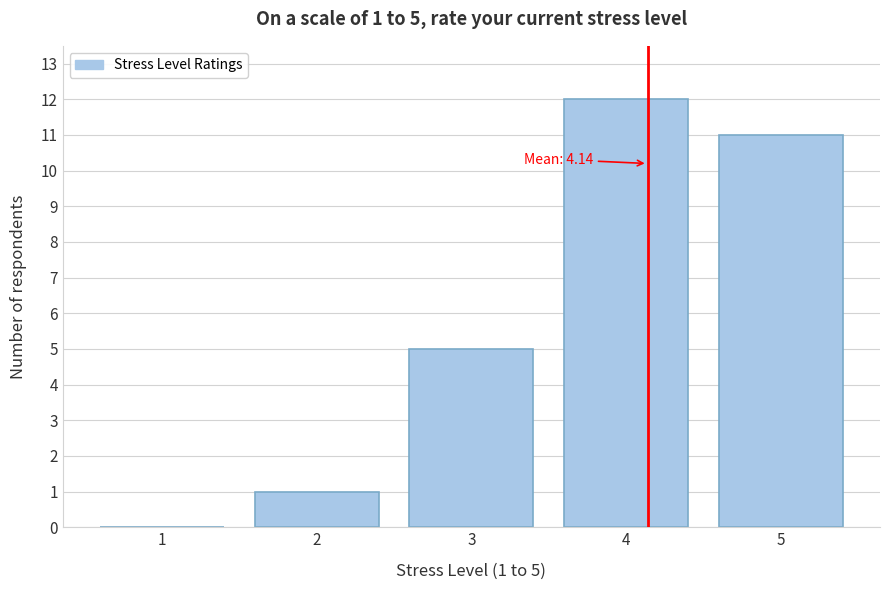

Reading right to left, extract all data points from this chart.

5=11	4=12	3=5	2=1	1=0